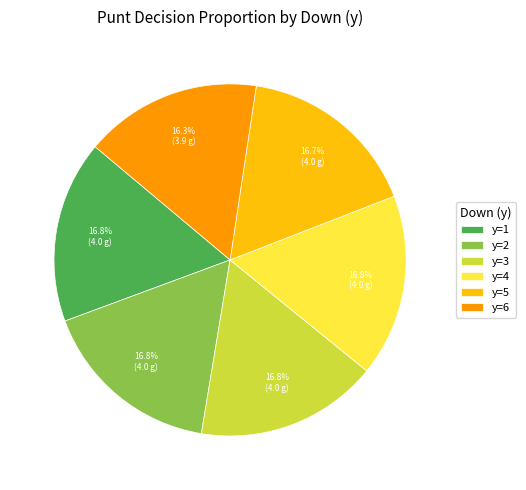

How many slices are in this pie chart?

6